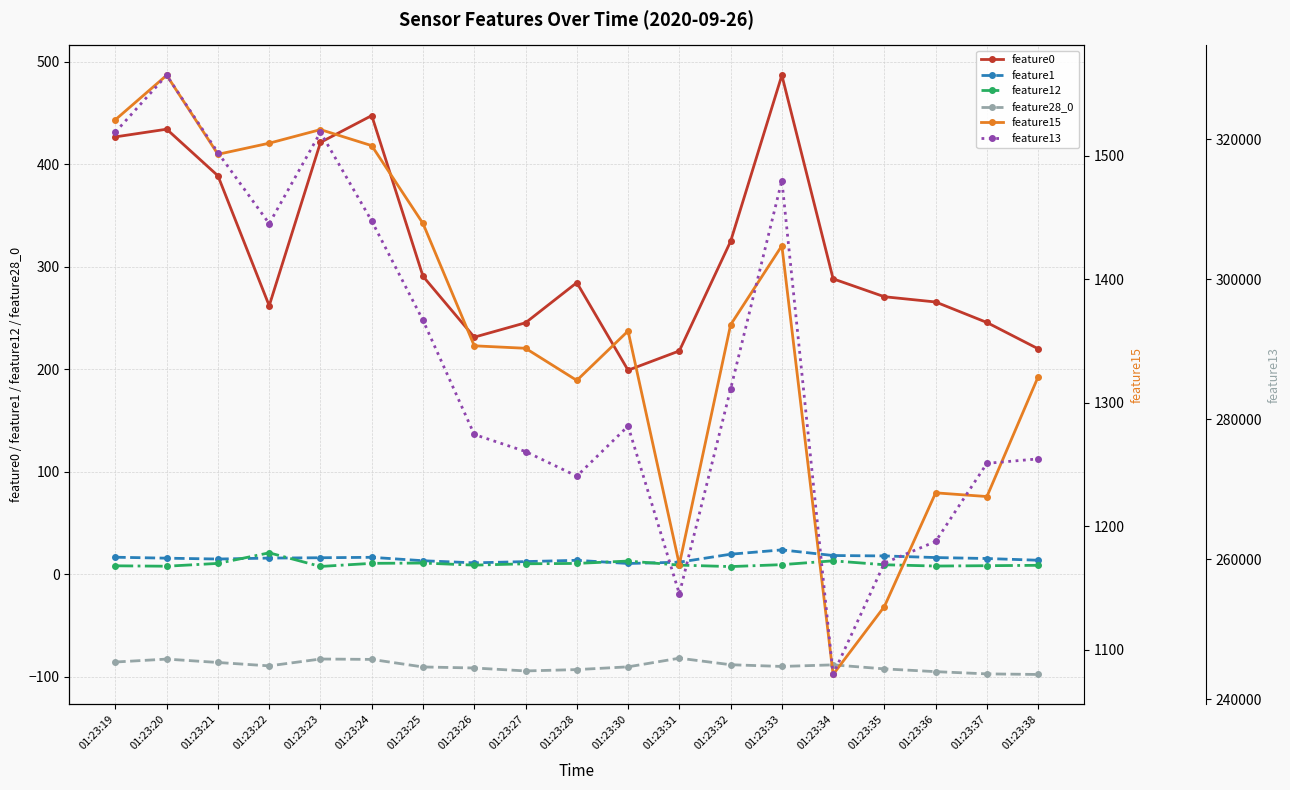

In feature13, how many points are higher than both neighbors (excluding endpoints)?

4